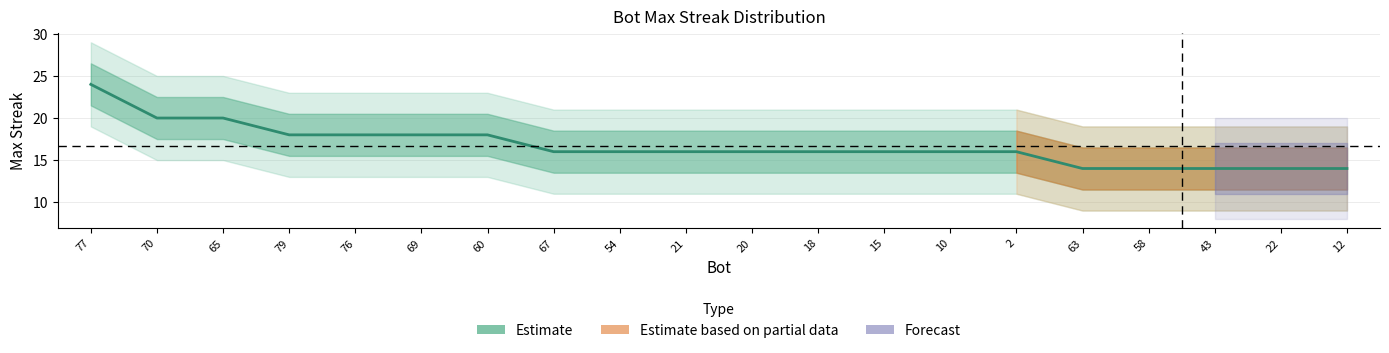

What is the change in value from 79 to 2?

-2